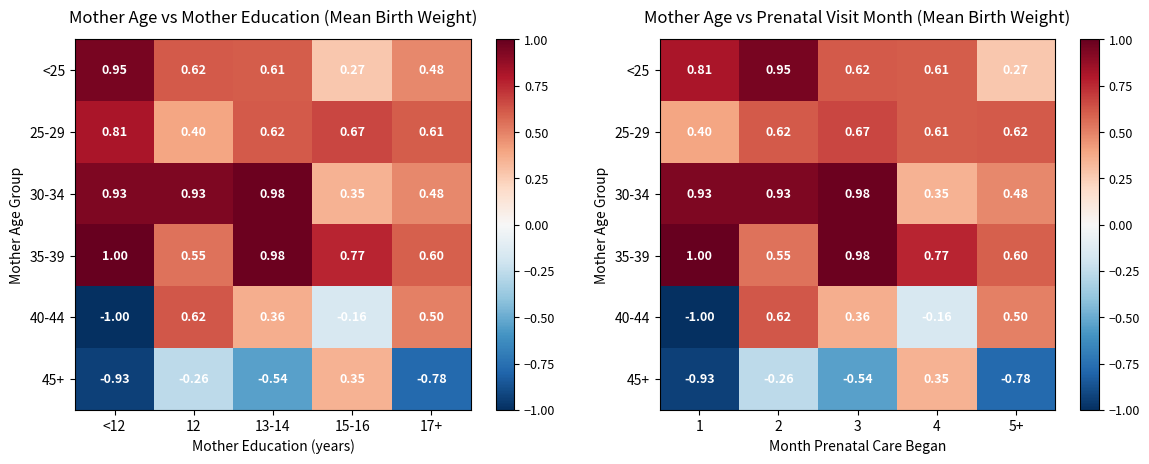

List the series in order of their peak value, lowest first.

45+, 40-44, 25-29, <25, 30-34, 35-39